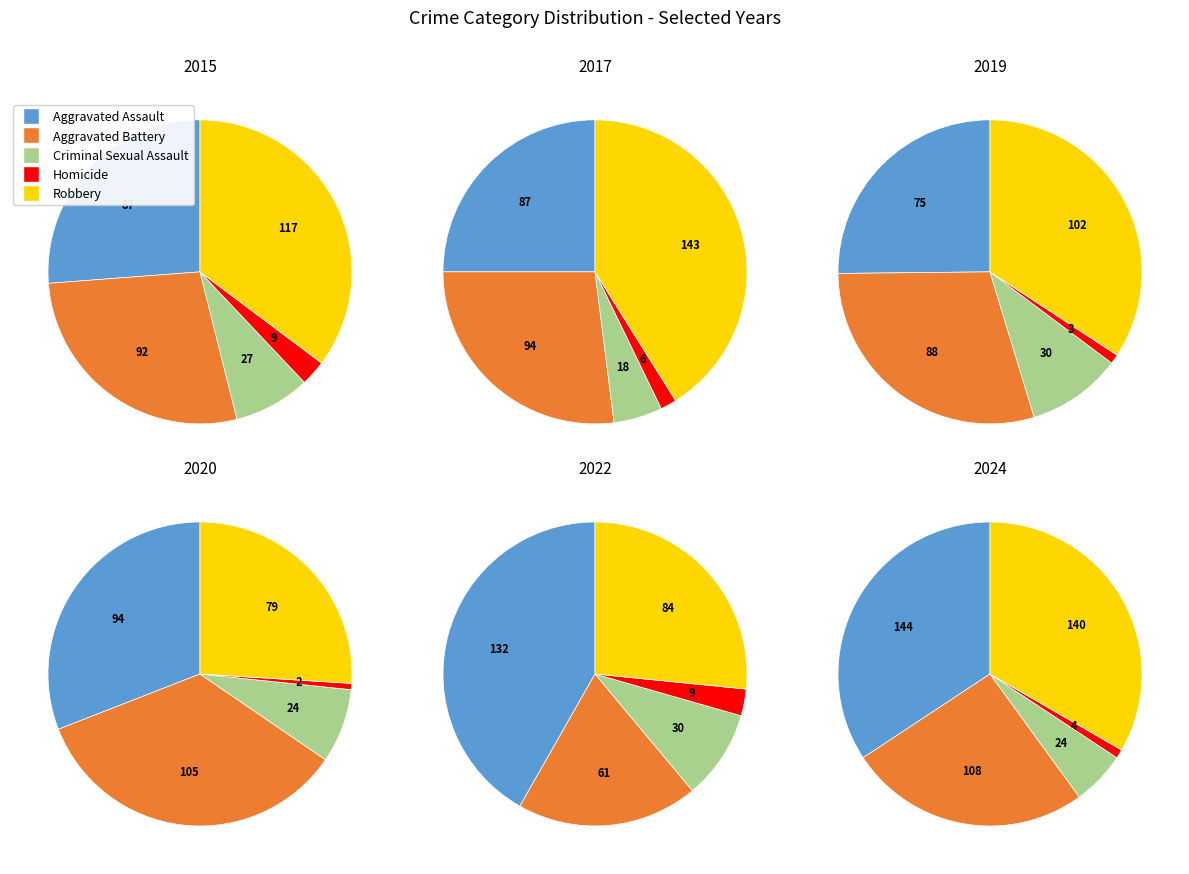

Which series has the widest spread of values?

Robbery